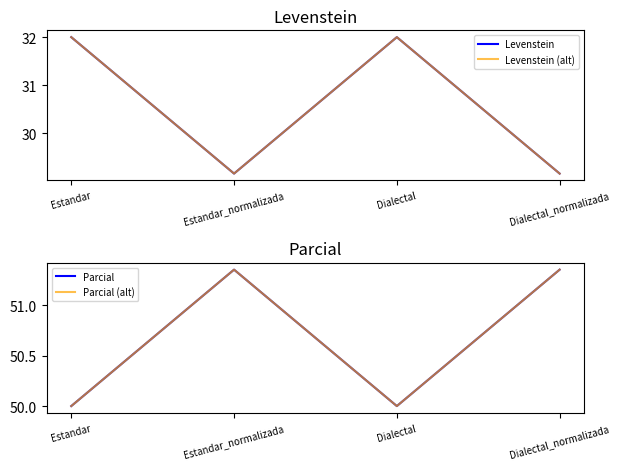

At which label does Levenstein (alt) first exceed 31?

Estandar